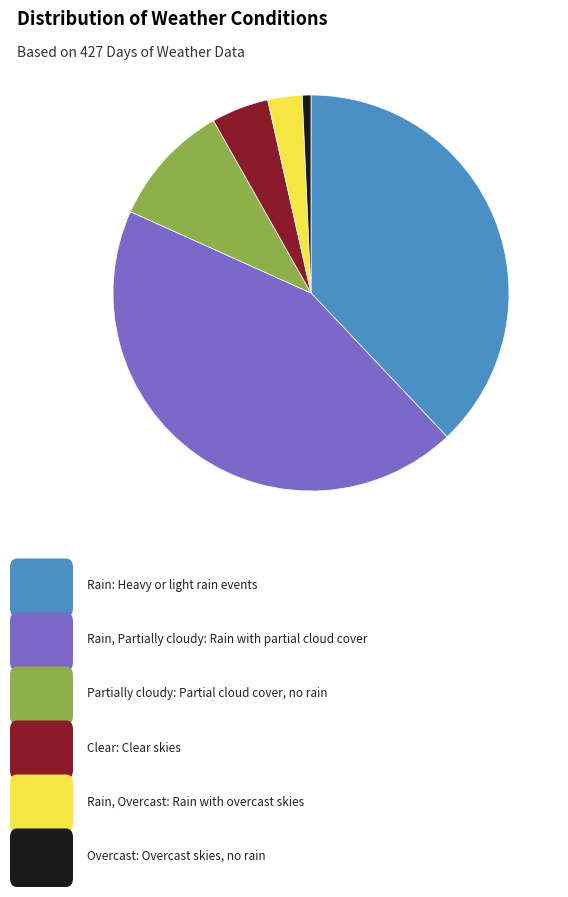

Is there any slice that represents more than half of the pie?

No